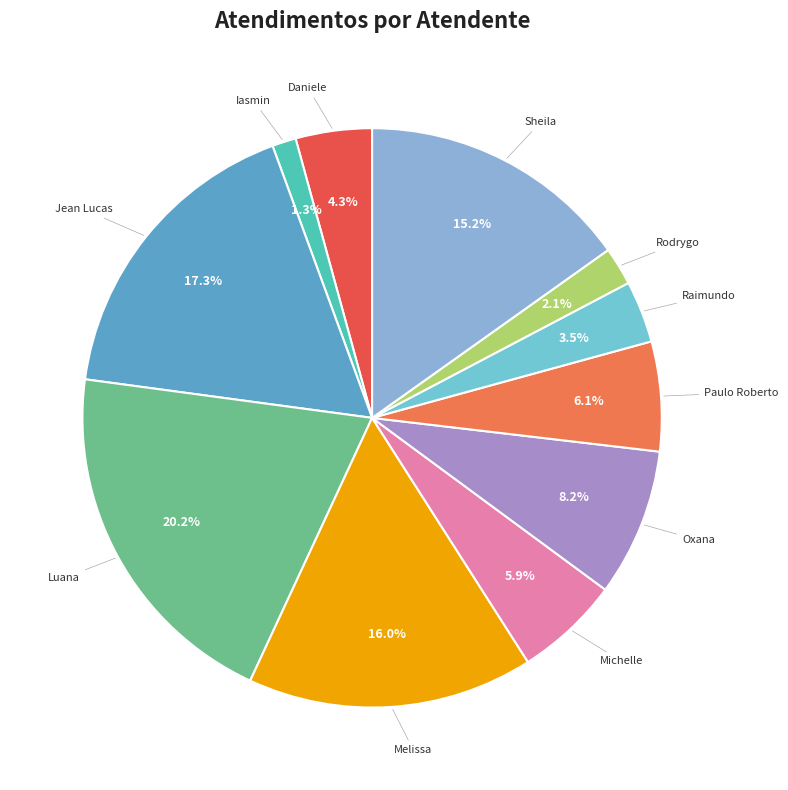

How many segments does this pie chart have?

11